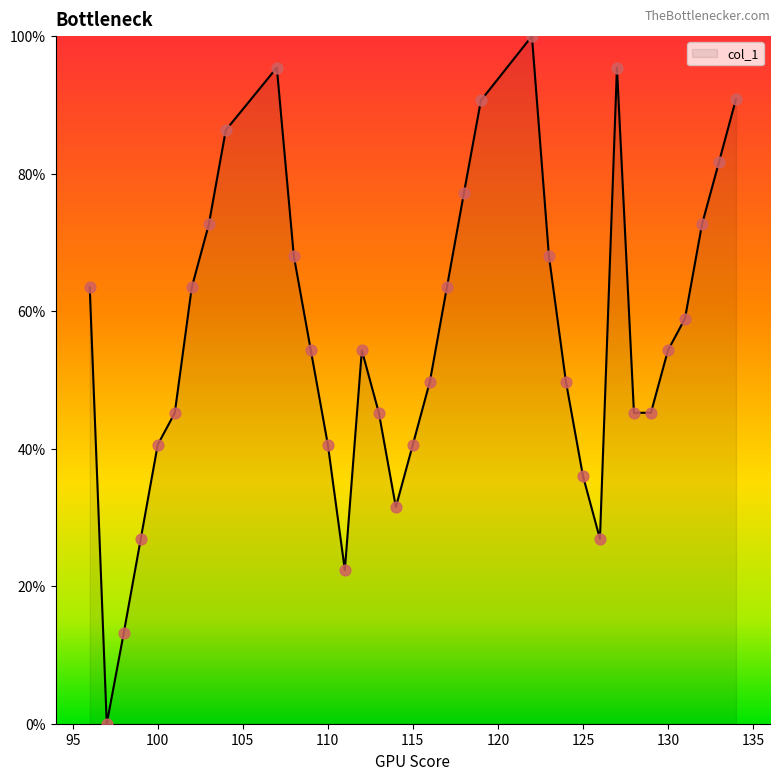

What is the maximum value shown in the chart?

100.0